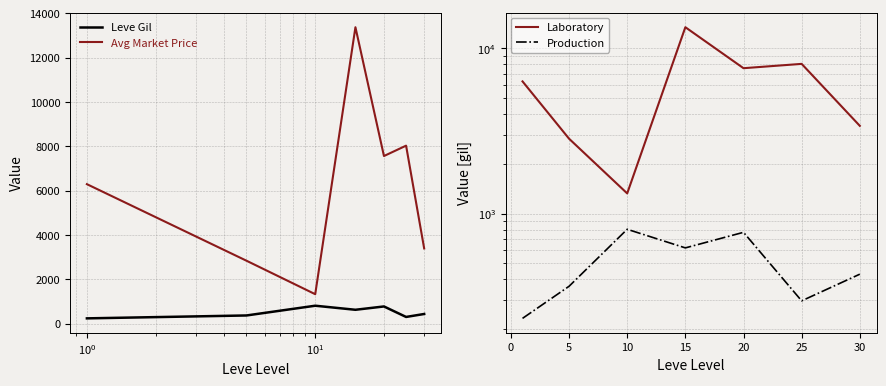

True or false: Leve Gil and Avg Market Price cross at least once.

False